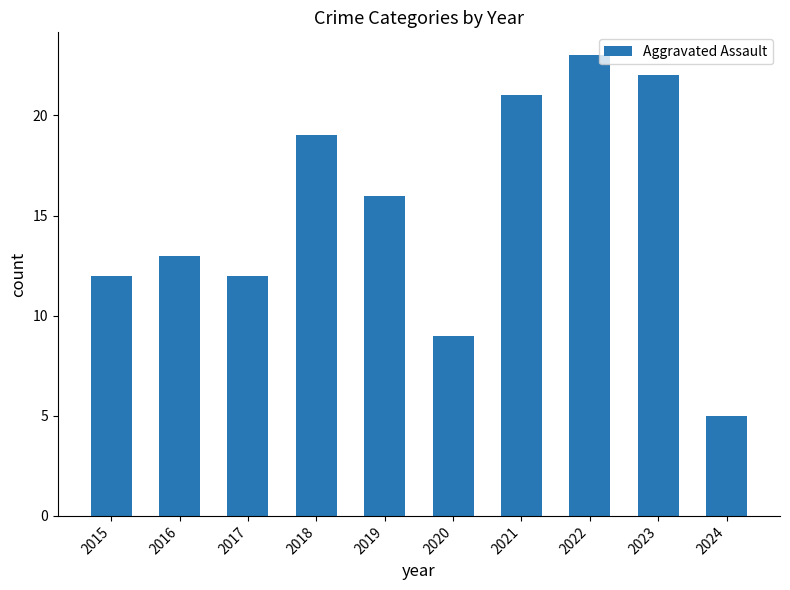

Which has a higher value, 2023 or 2022?

2022